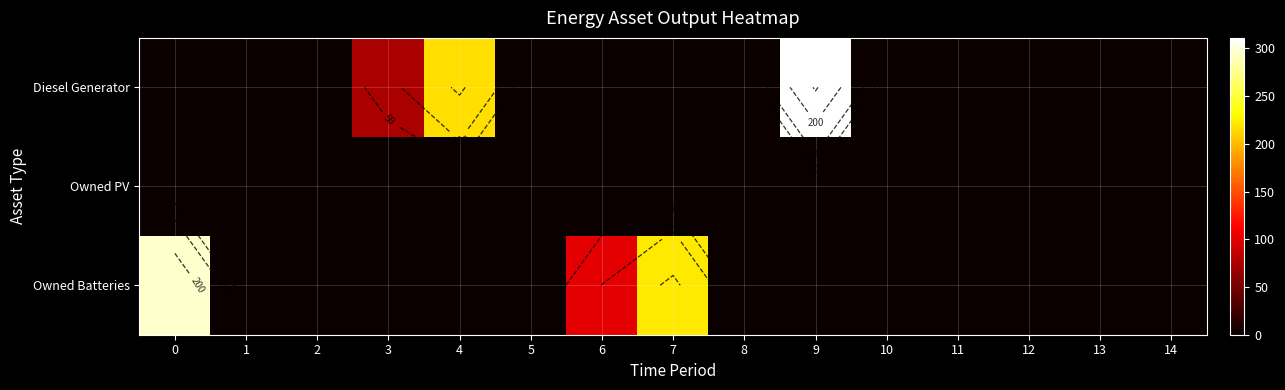

At how many categories does at least one series exceed 140?

4